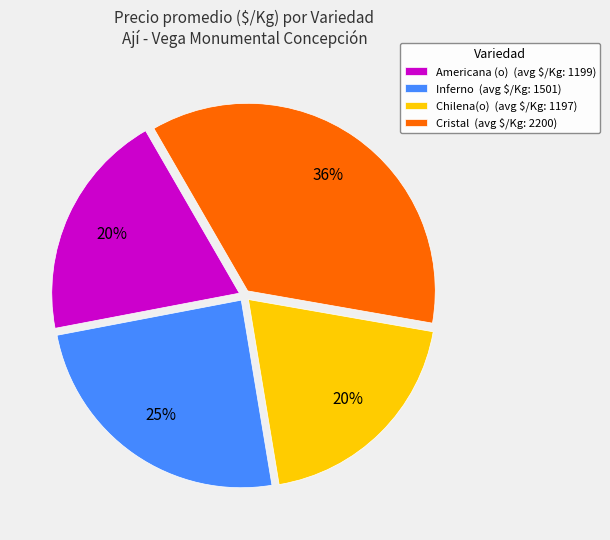

To the nearest percent, what is the average slice percentage?

25%